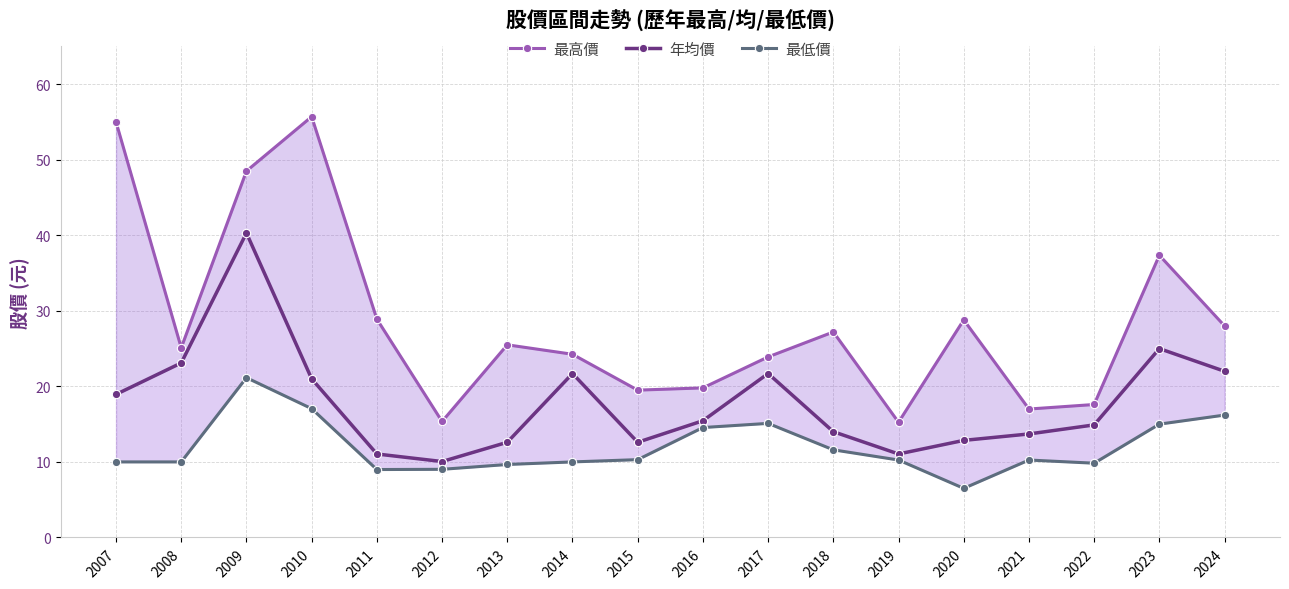

Rank the categories by 年均價 value from lowest to highest.

2012, 2011, 2019, 2013, 2015, 2020, 2021, 2018, 2022, 2016, 2007, 2010, 2014, 2017, 2024, 2008, 2023, 2009